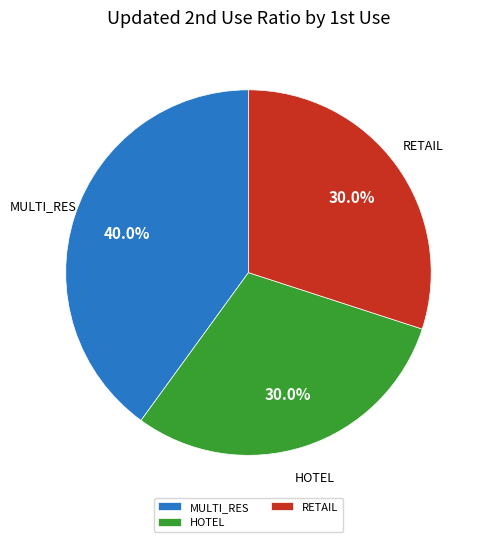

Count the number of slices in the pie.

3